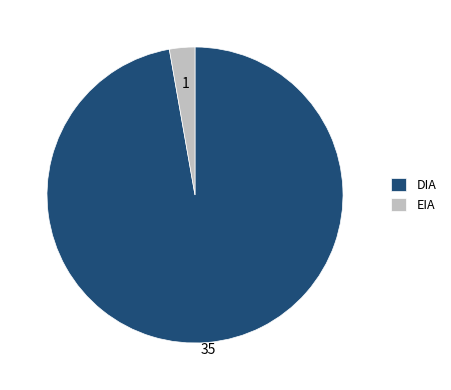

Which has a higher value, DIA or EIA?

DIA